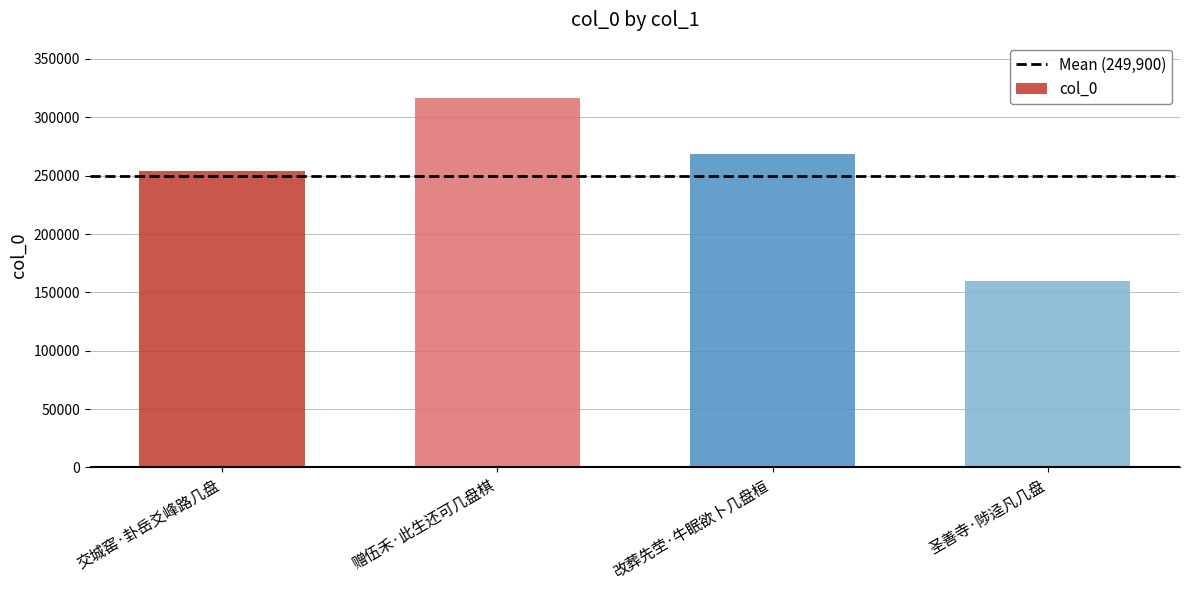

Between 改葬先茔·牛眠欲卜几盘桓 and 圣善寺·陟迳凡几盘, which is larger?

改葬先茔·牛眠欲卜几盘桓